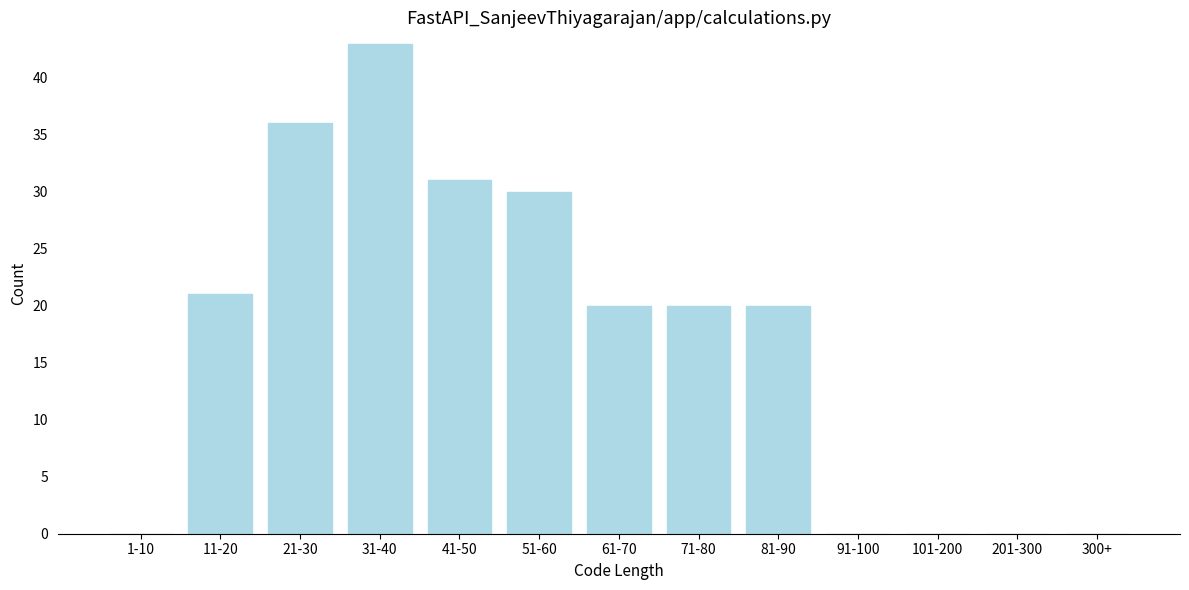

Reading right to left, what are all the values shown in this chart?

300+=0	201-300=0	101-200=0	91-100=0	81-90=20	71-80=20	61-70=20	51-60=30	41-50=31	31-40=43	21-30=36	11-20=21	1-10=0